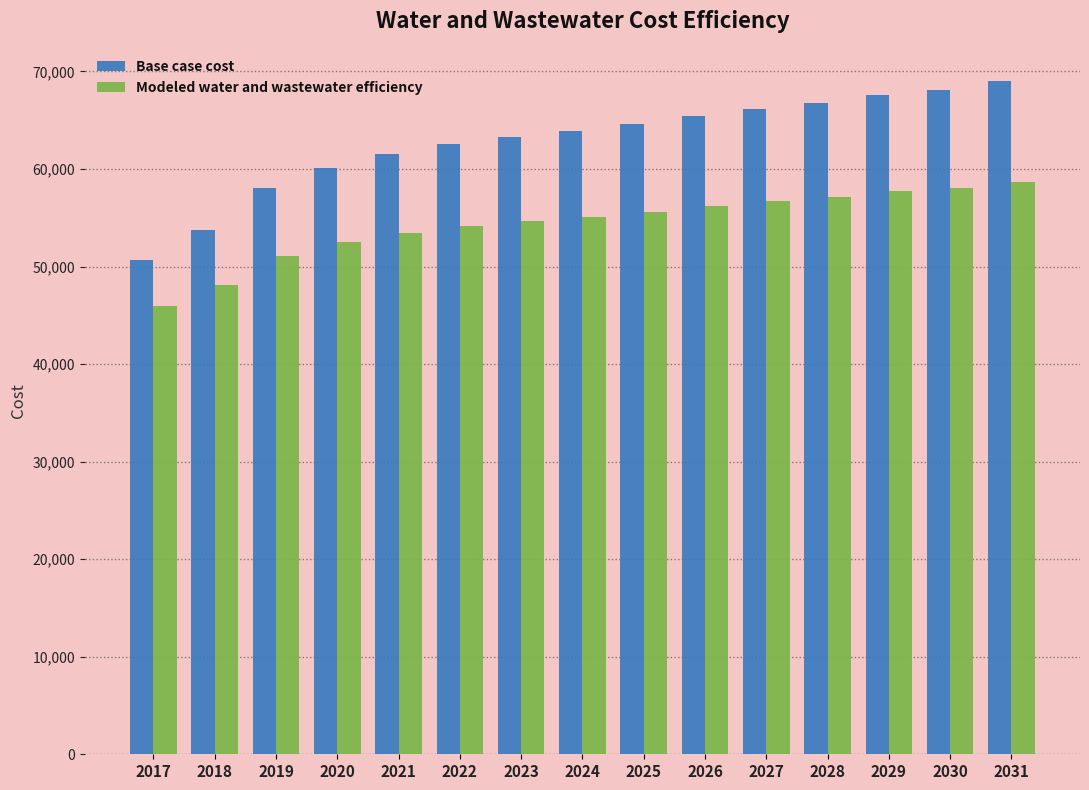

Which series changed the most between 2018 and 2021?

Base case cost